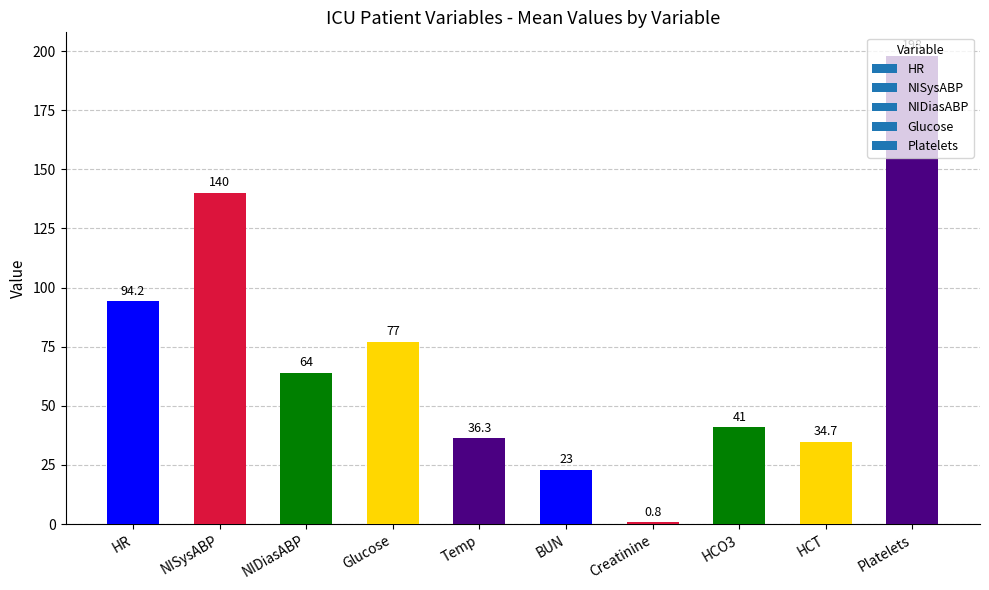

Count the number of categories in the chart.

10